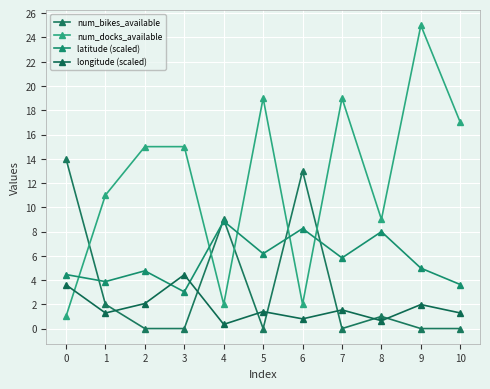

What is the difference between the highest and lowest values at 9?

25.0